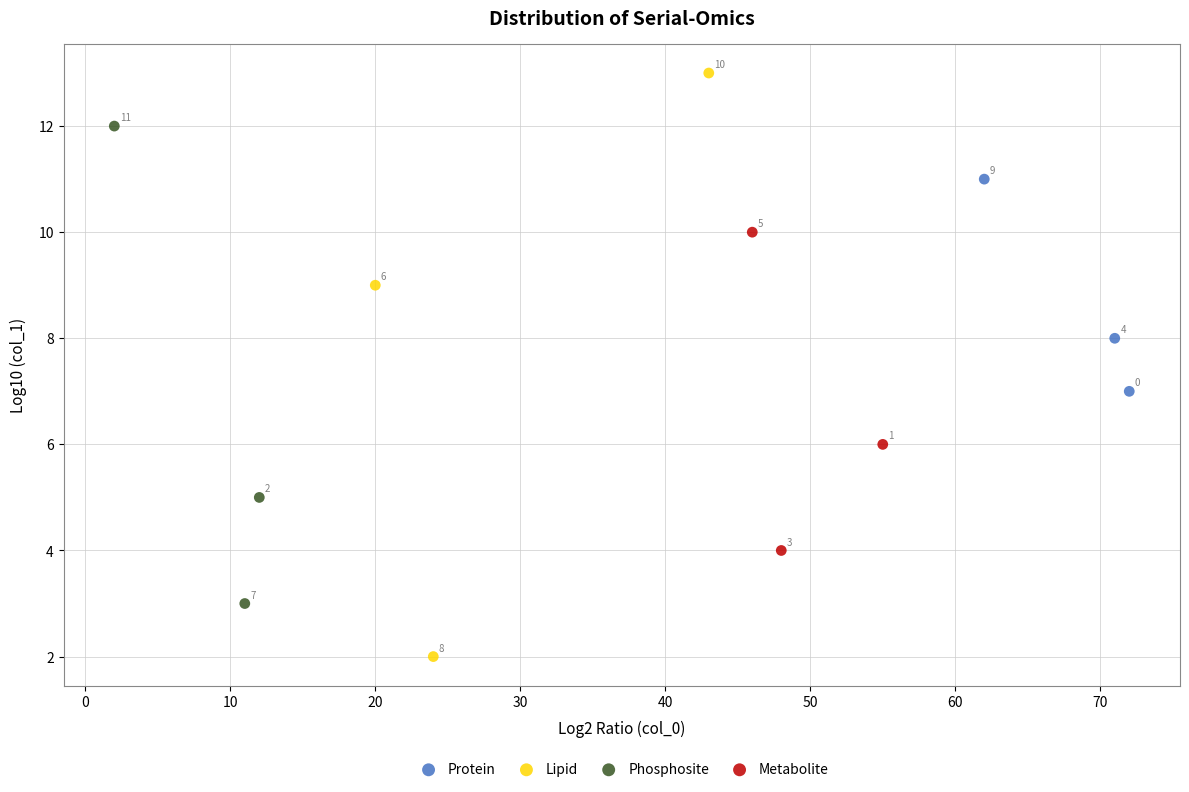

Which series contains the lowest Y value?

Lipid